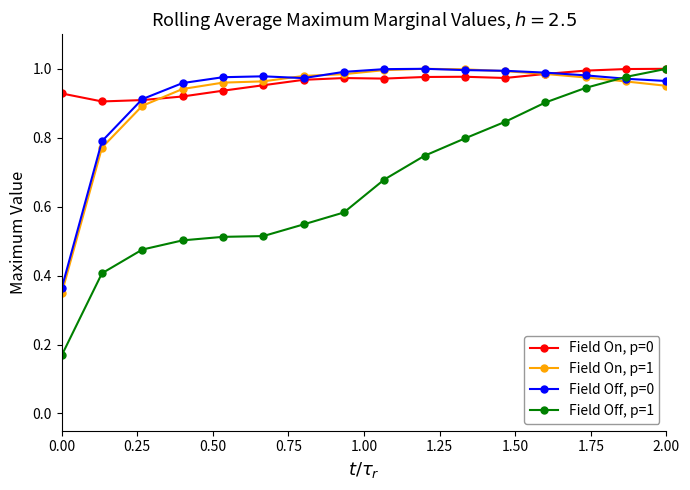

True or false: Field On, p=0 has more than 0 interior local peaks.

True